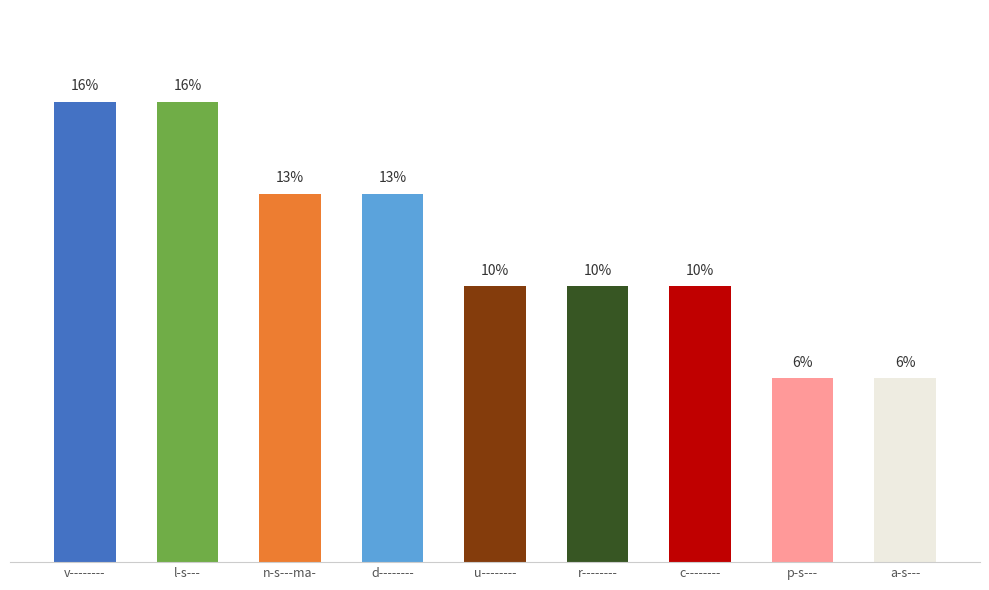

Are the bars horizontal?

No